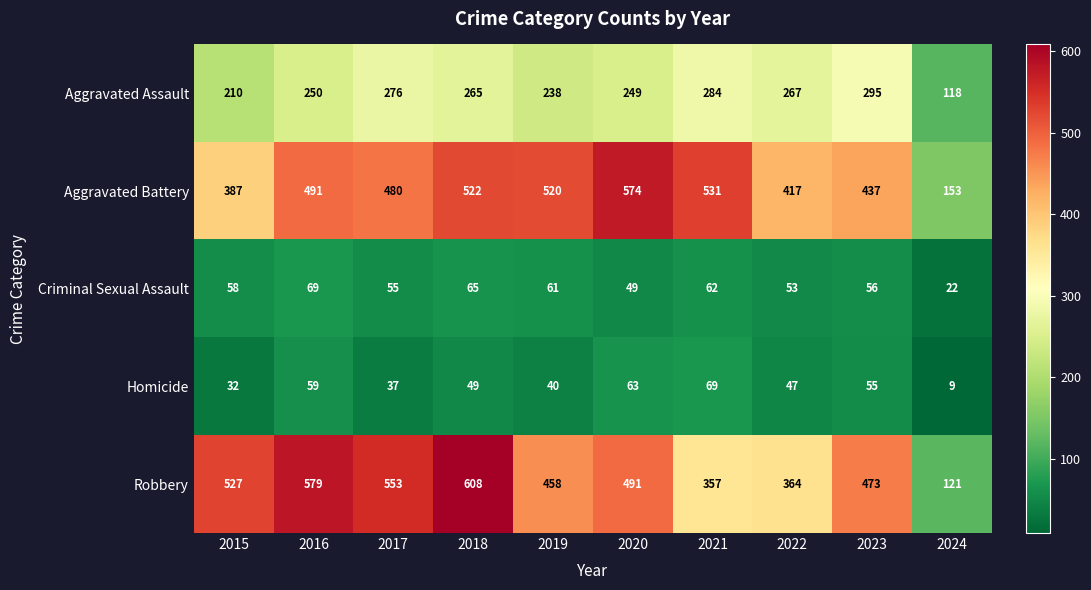

What is the maximum value shown in the chart?

608